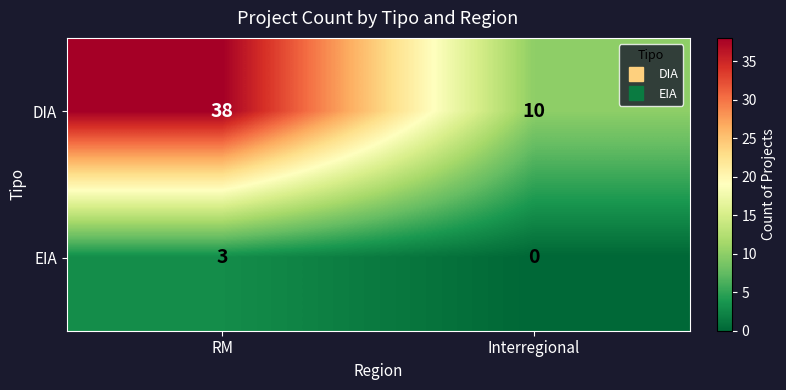

Reading left to right, extract all data points from this chart.

DIA: 38	10
EIA: 3	0